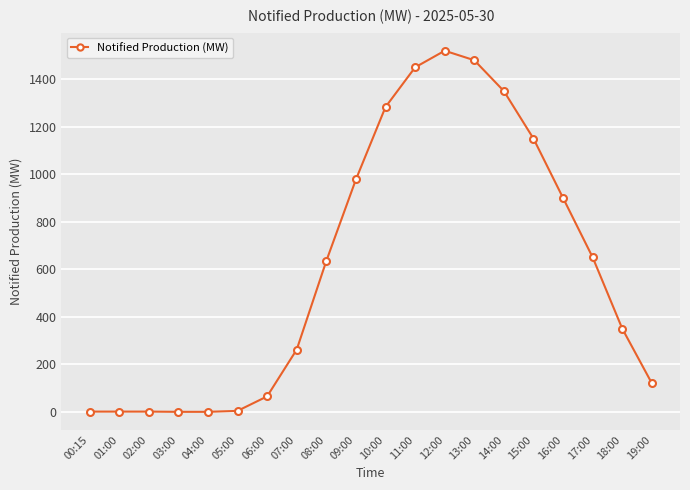

What is the value of the 15th point from the left?

1350